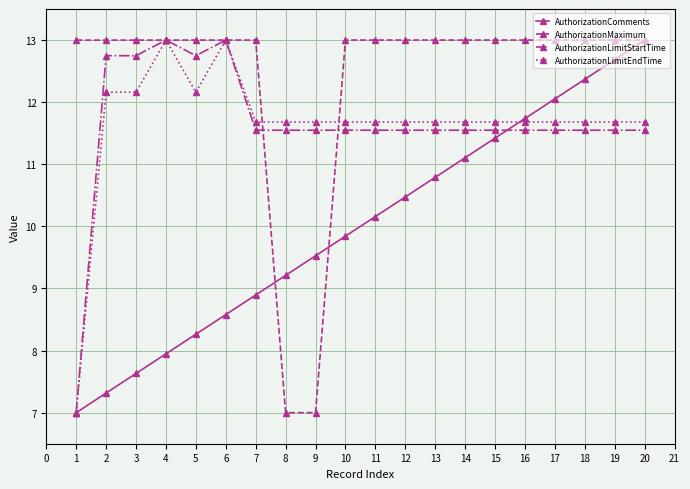

Count the number of data series in this chart.

4